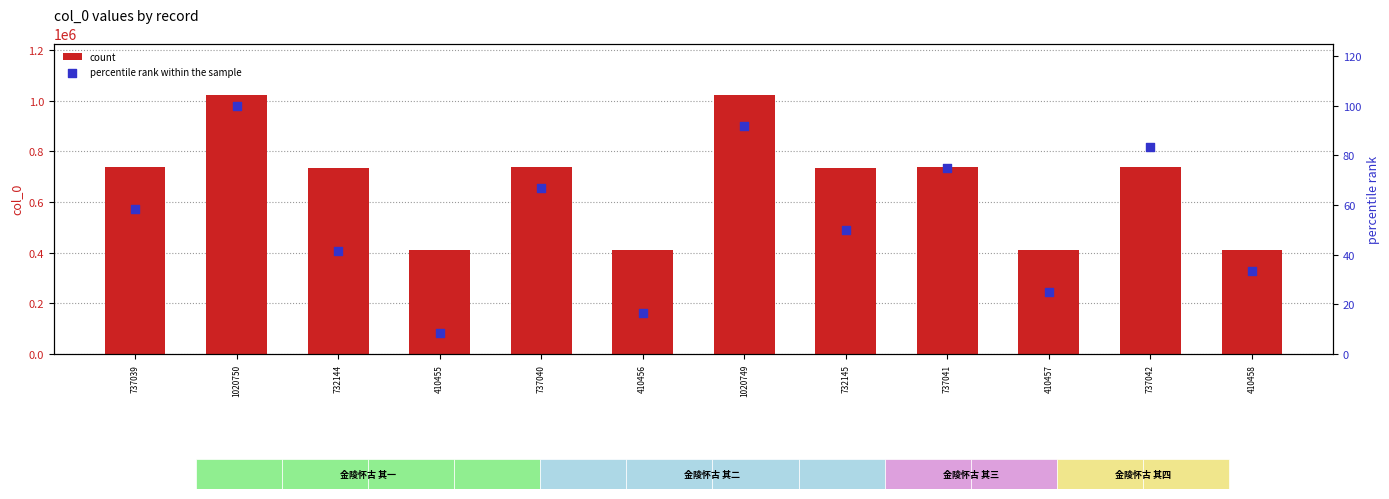

Which series has the largest total across all categories?

count